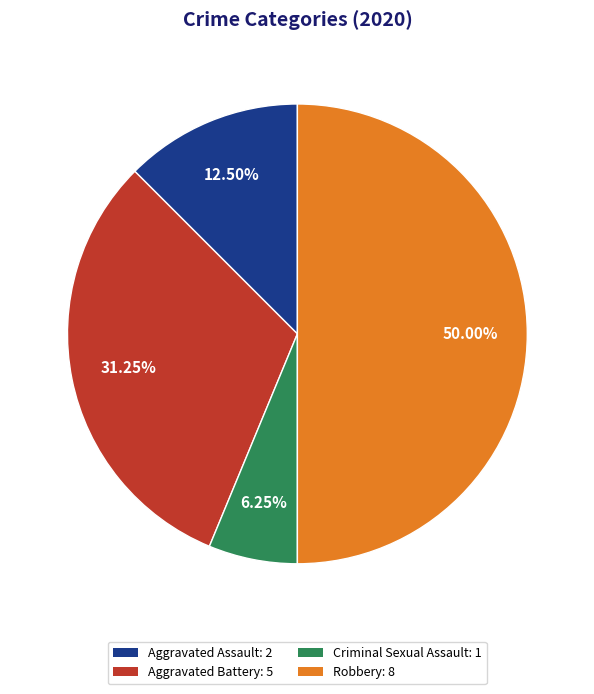

To the nearest percent, what is the average slice percentage?

25%